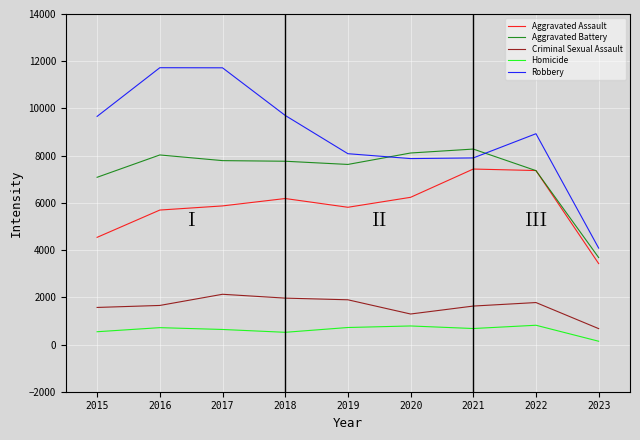

What is the difference between the Aggravated Battery values at 2015 and 2017?

706.0